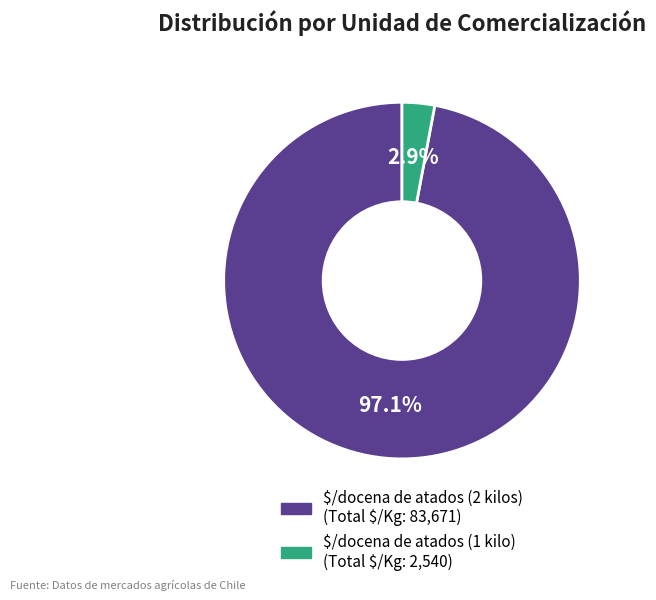

What percentage is NOT represented by $/docena de atados (1 kilo)?

97.1%